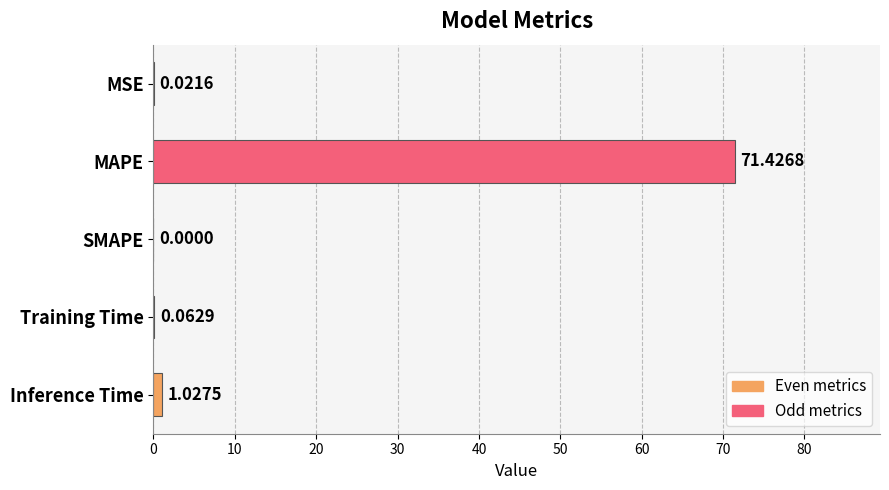

Between Training Time and SMAPE, which is larger?

Training Time